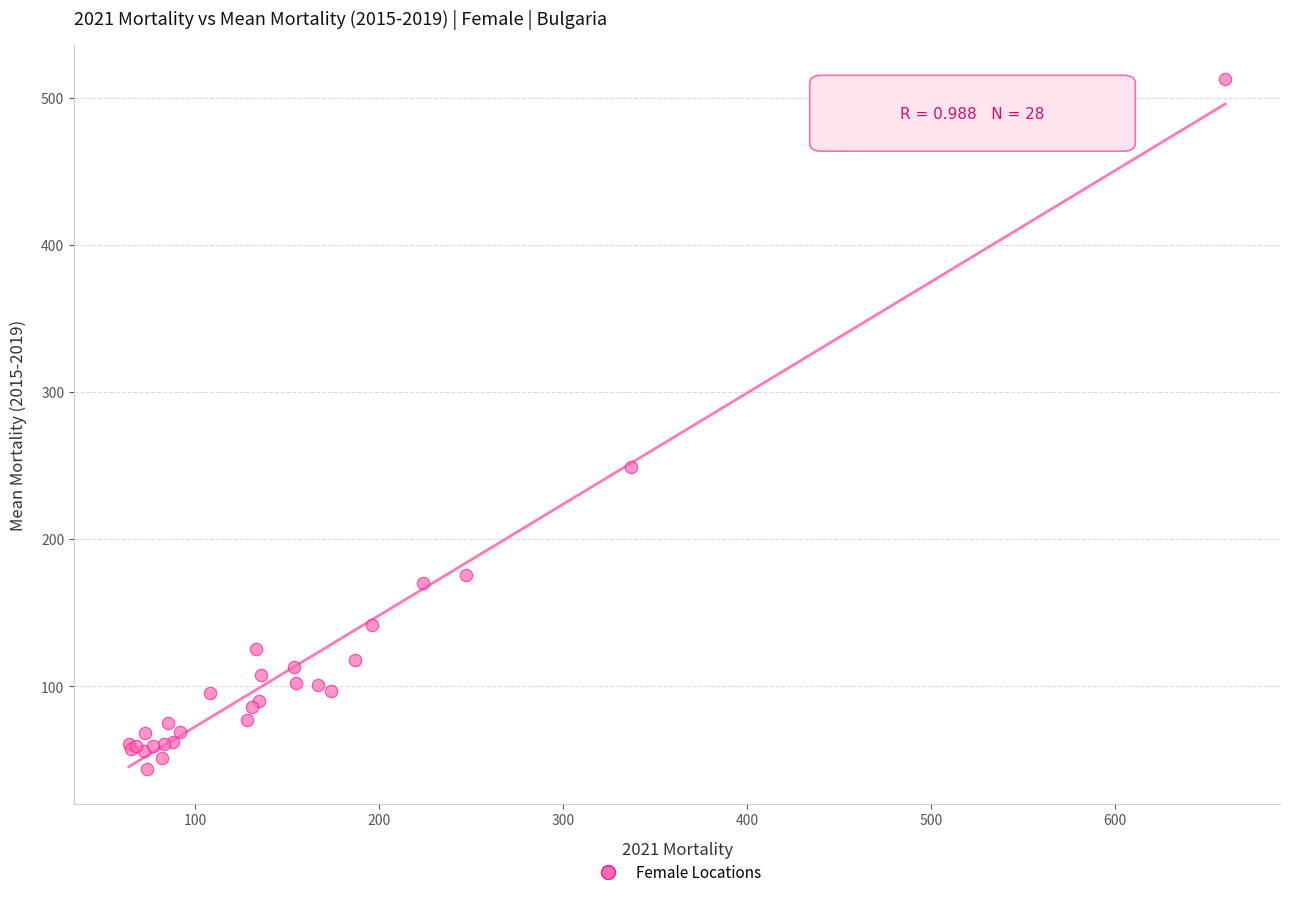

What Y value in the scatter plot is closest to 278?

249.2